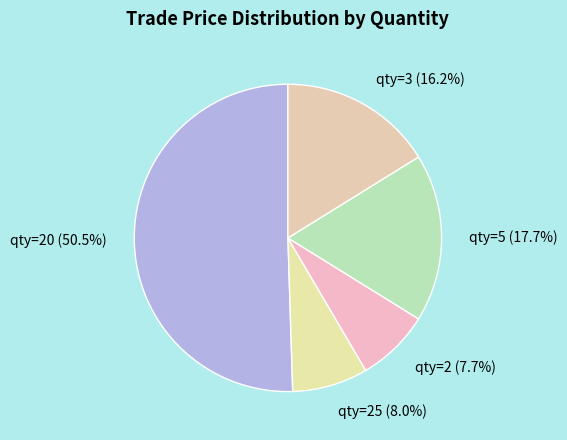

Count the number of slices in the pie.

5